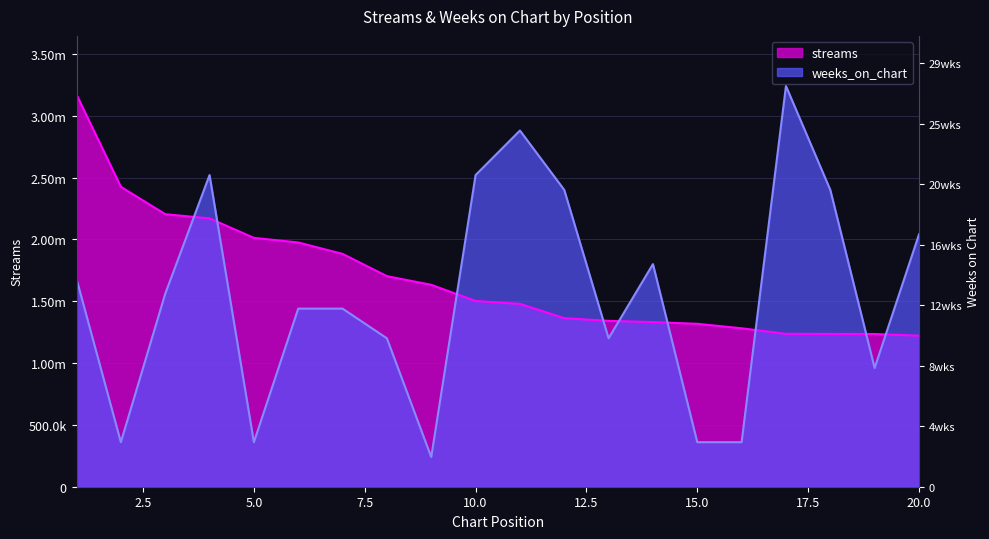

At which category is the sum across all series the highest?

1